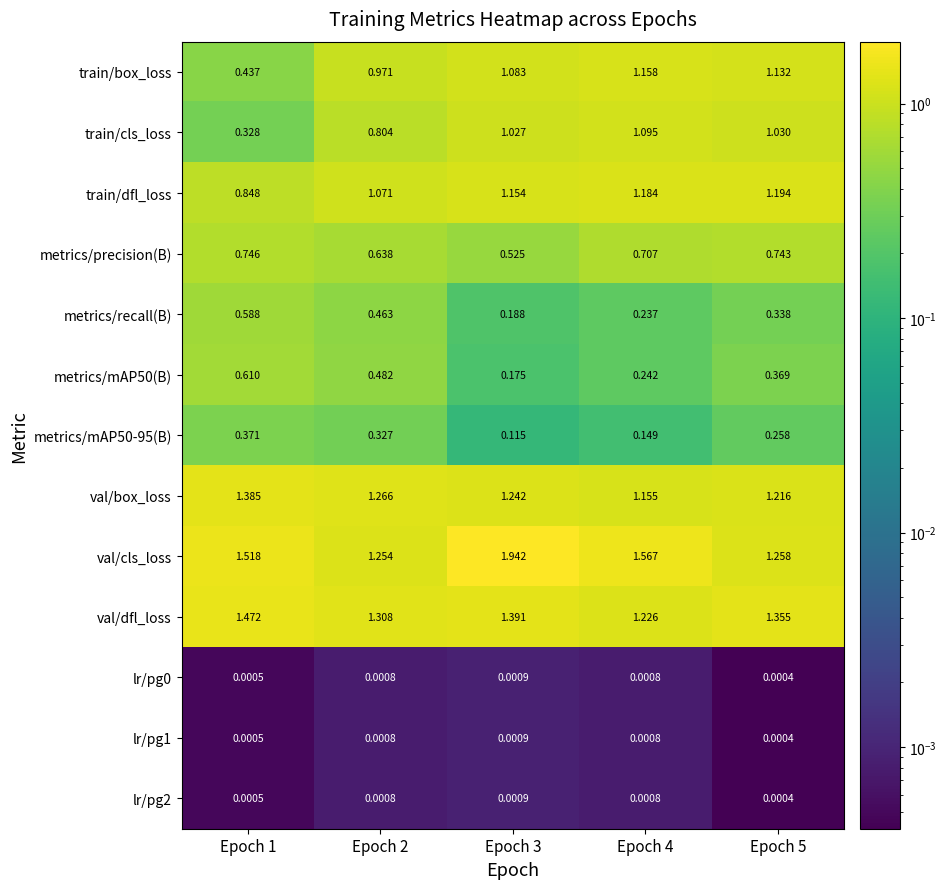

Between Epoch 4 and Epoch 5, which series saw the biggest shift?

val/cls_loss